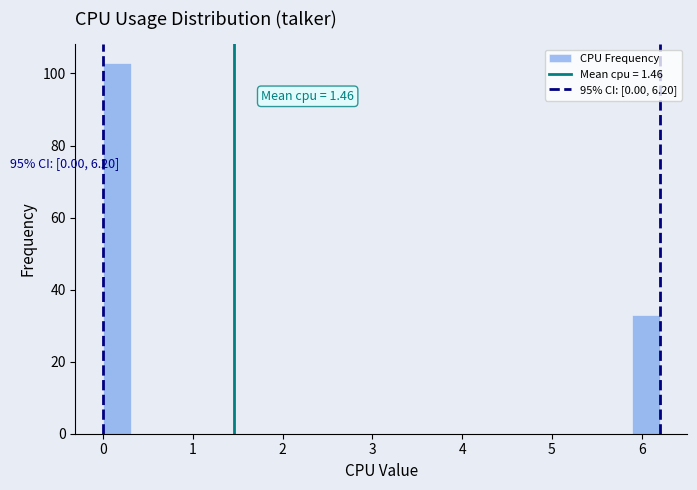

Around what value on the x-axis is the tallest bar? Give the approximate position of its centre, as read against the axis.

0.2